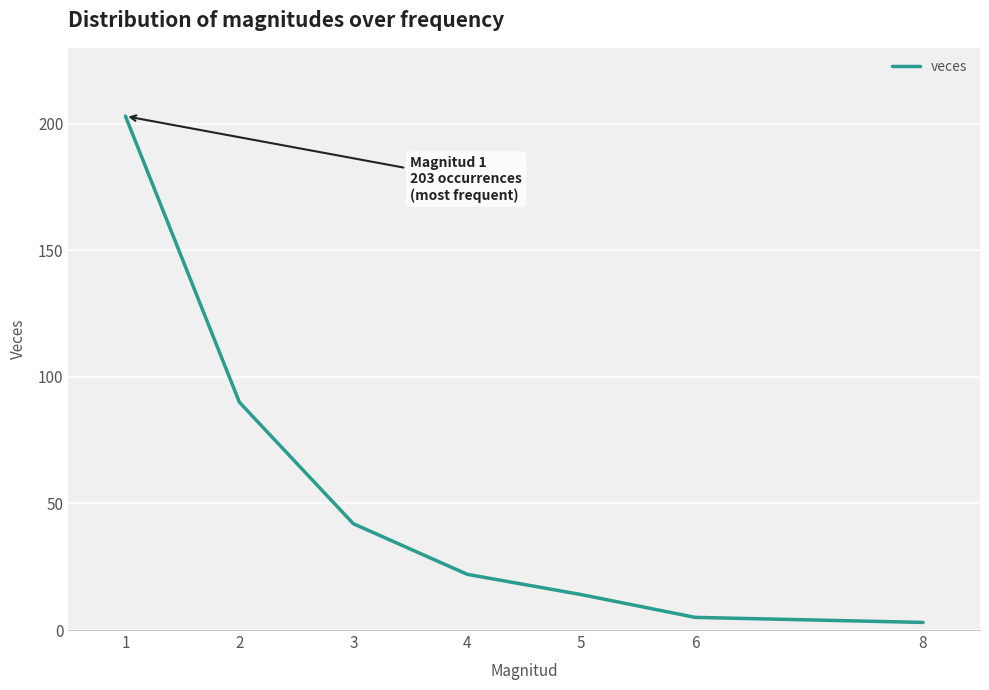

What is the difference between the maximum and second lowest values?

198